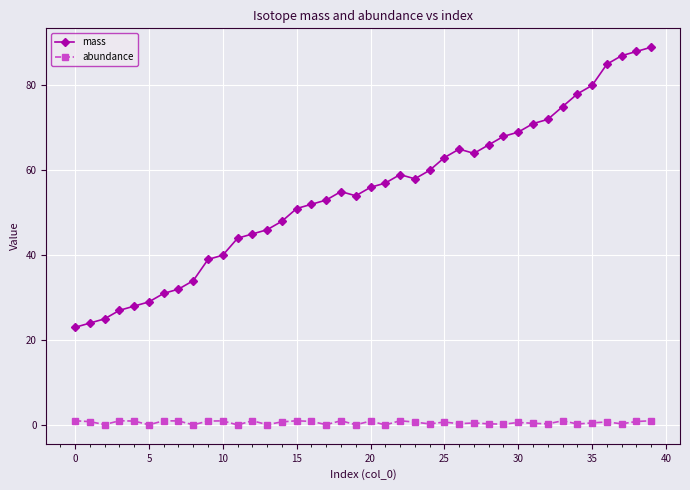

What is the sum of all abundance values?

23.2